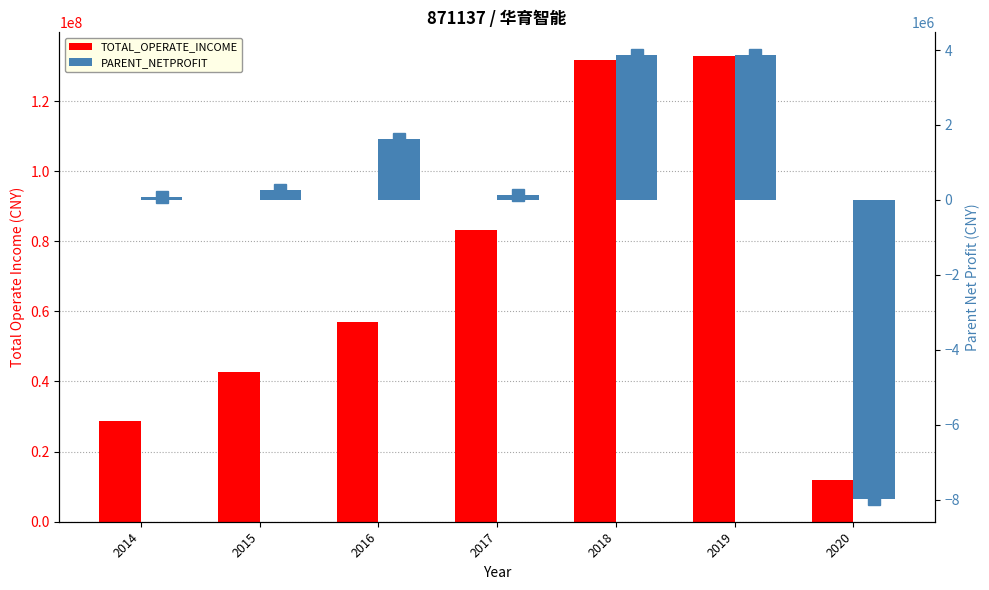

What is the average value of the PARENT_NETPROFIT (markers) series?

262649.8